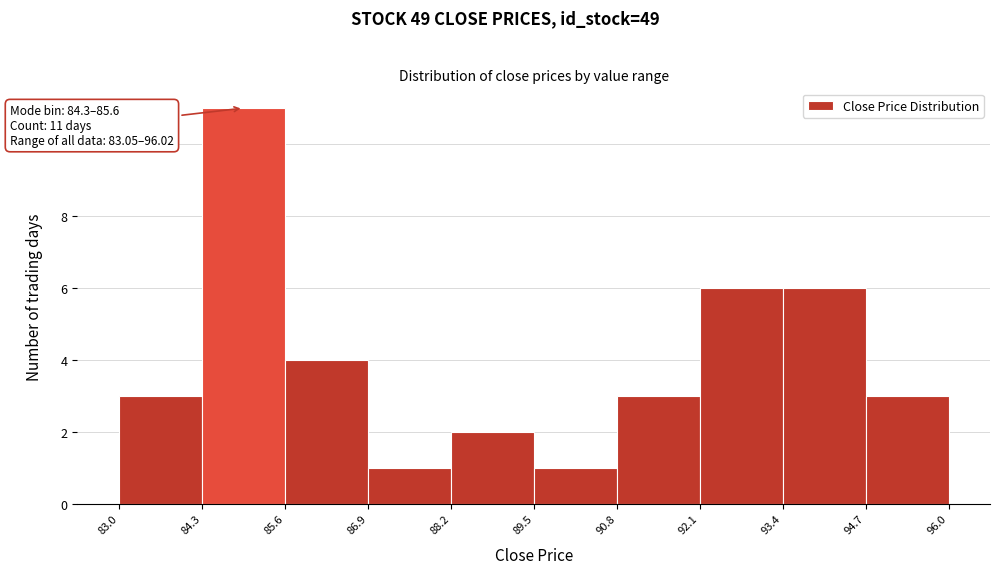

Over which range of the x-axis is the bar tallest?

84.3 to 85.6